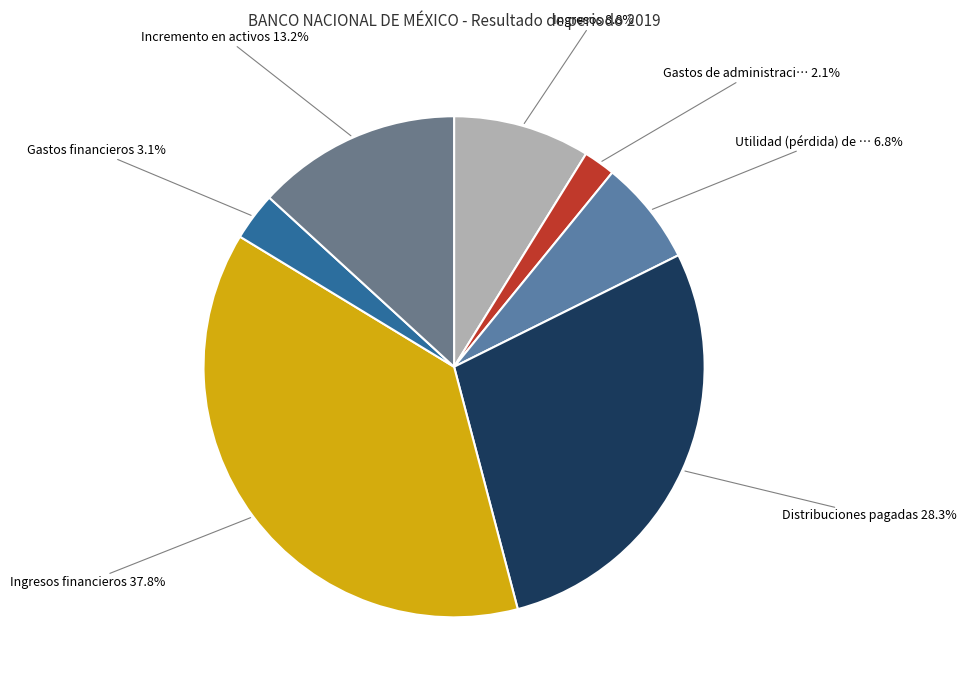

Count the number of slices in the pie.

7